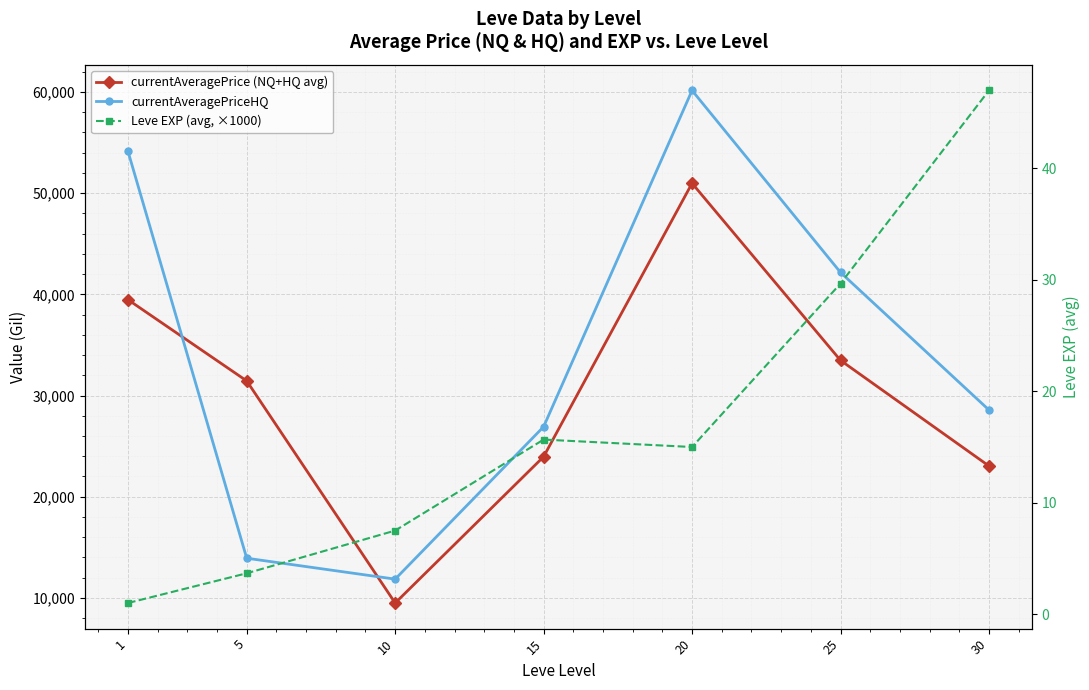

What is the spread (max minus min) of values at 15?

26899.7